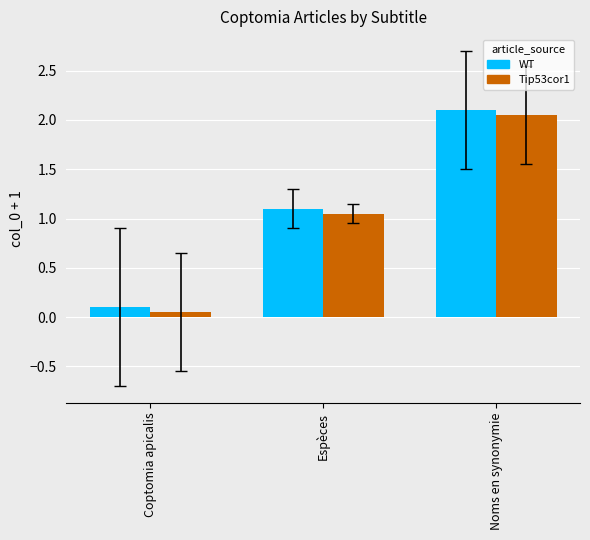

How many data points in Tip53cor1 are less than 1?

1